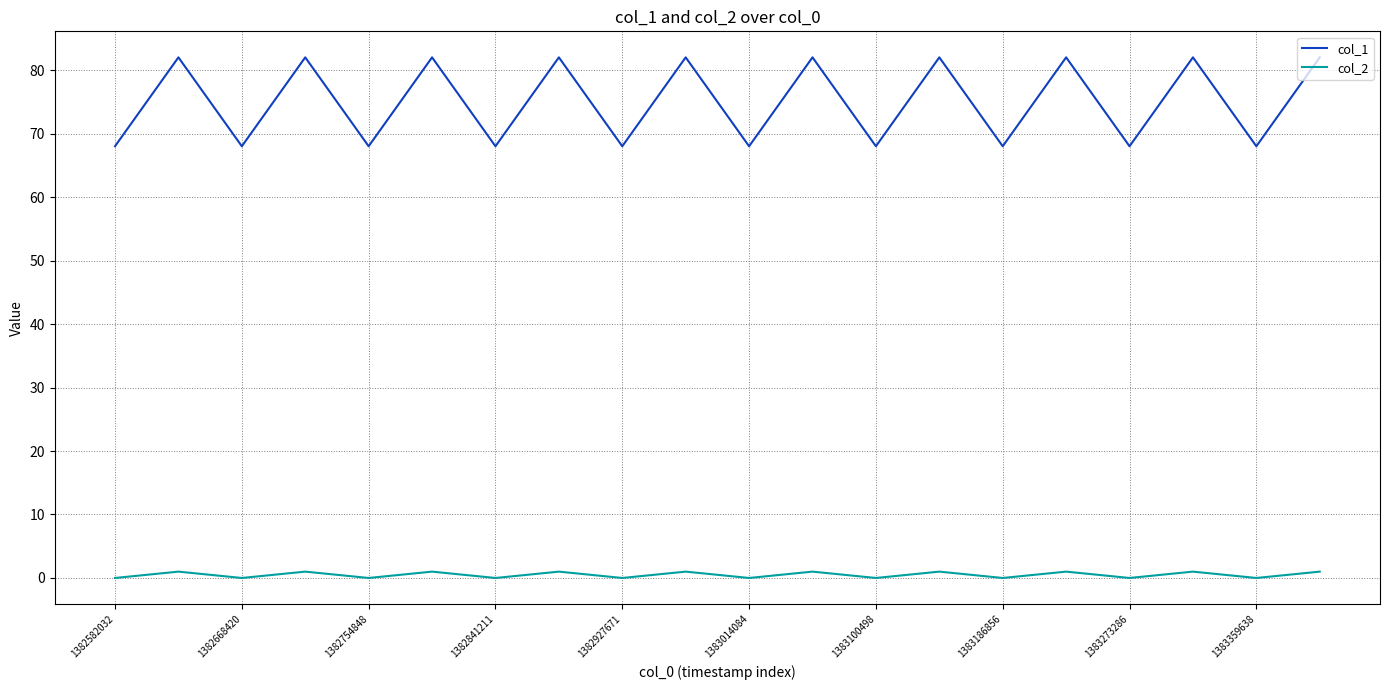

Reading right to left, extract all data points from this chart.

col_1: 82	68	82	68	82	68	82	68	82	68	82	68	82	68	82	68	82	68	82	68
col_2: 1	0	1	0	1	0	1	0	1	0	1	0	1	0	1	0	1	0	1	0